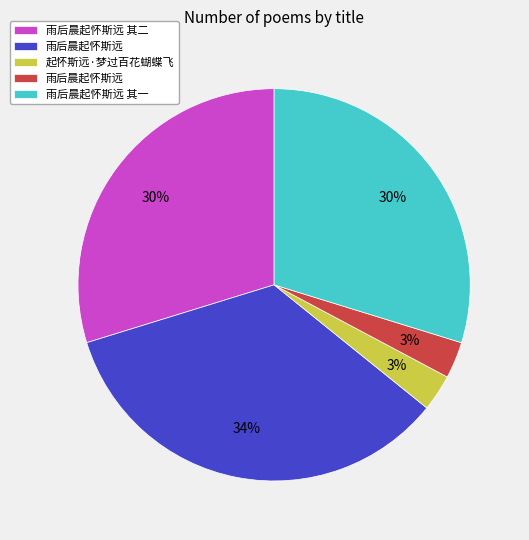

Is there a majority slice in this chart?

No